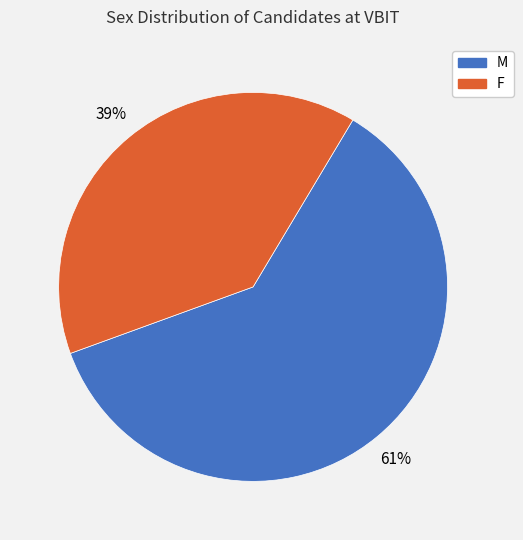

The M slice represents 61% of the pie. True or false?

True